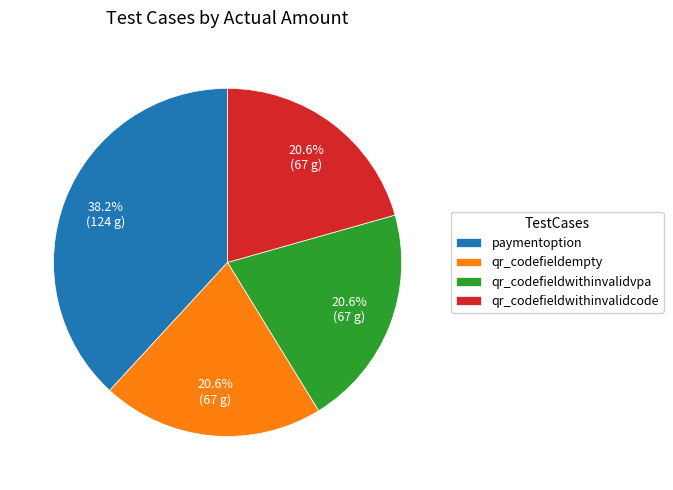

True or false: qr_codefieldempty accounts for 21% of the total.

True